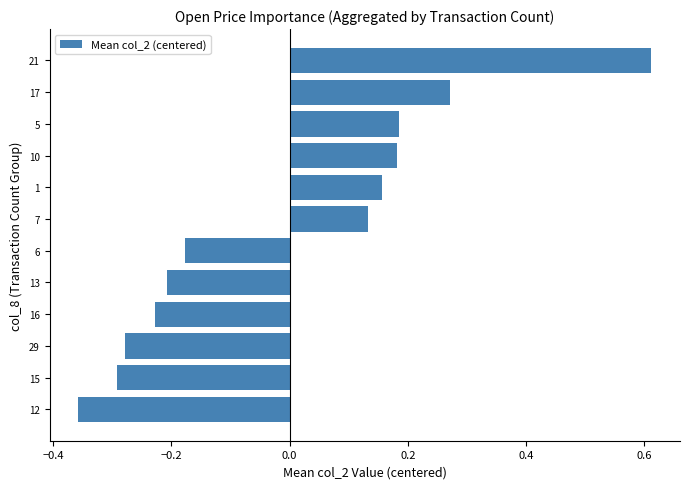

Count the values in the range 0 to 1.

6